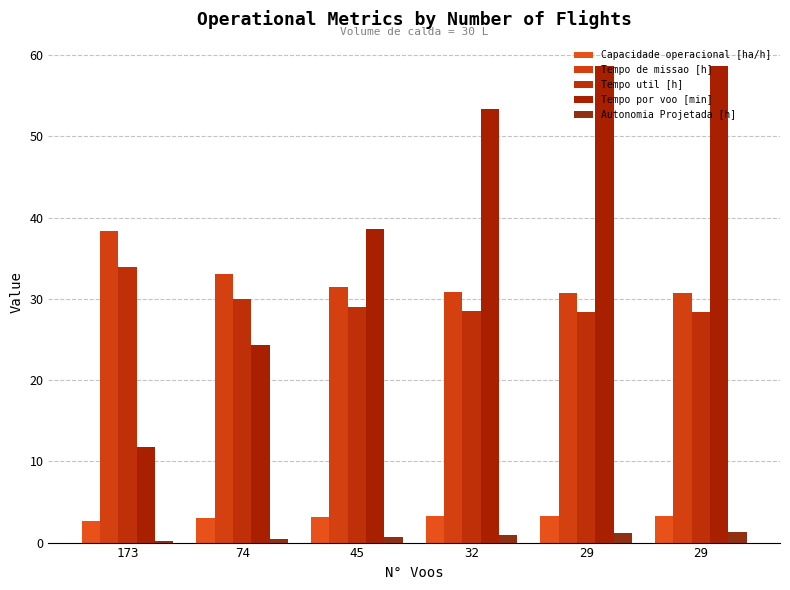

Are the bars horizontal?

No